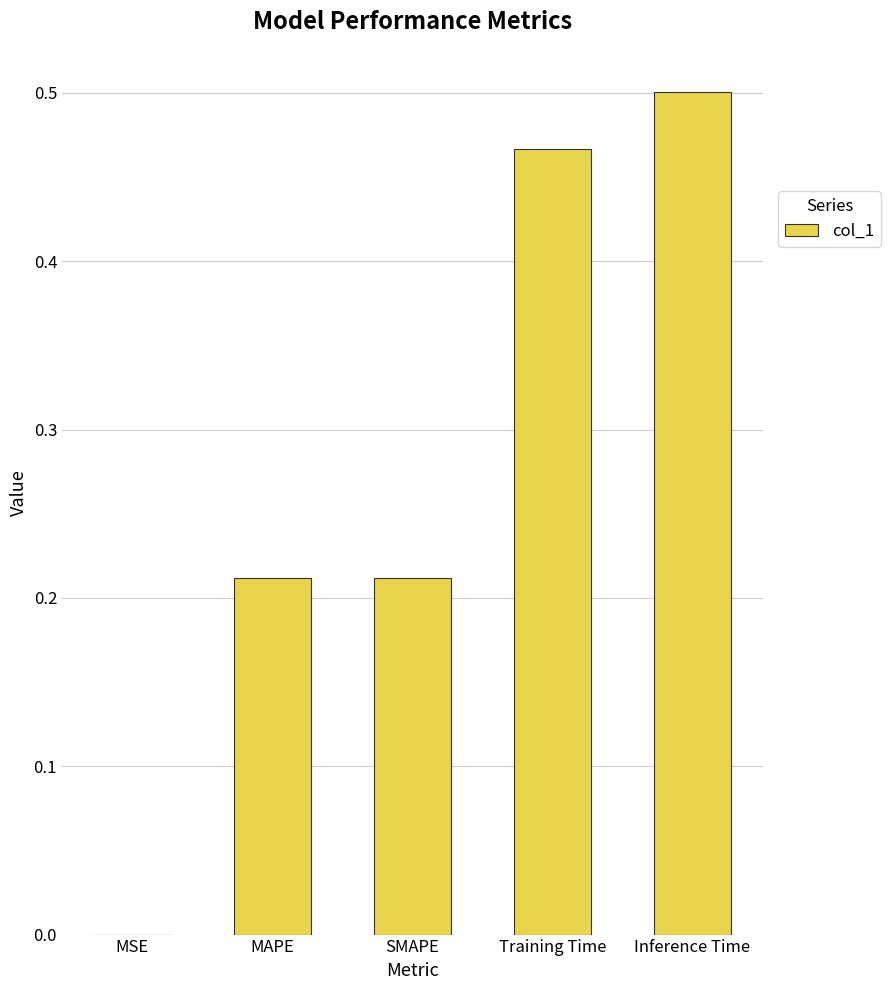

At which category does the chart reach its peak across all series?

Inference Time